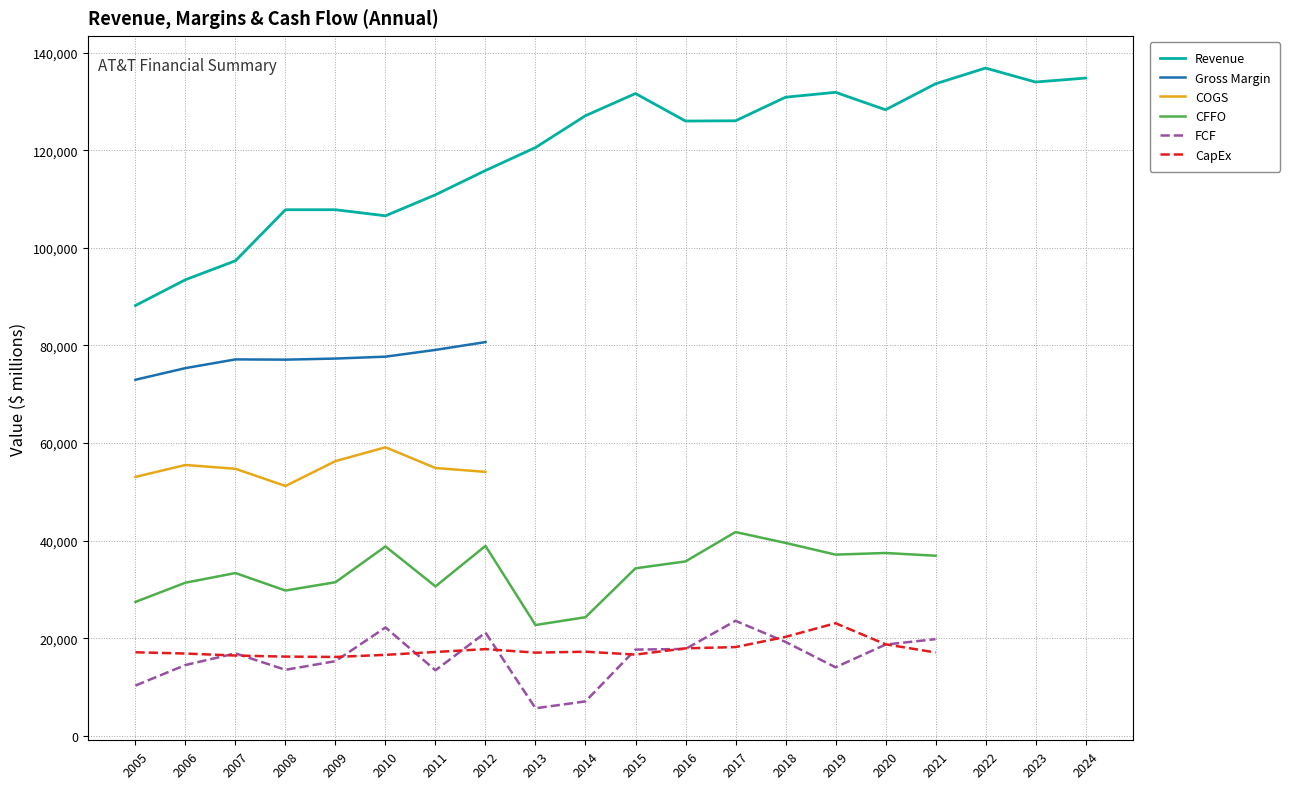

True or false: CFFO and FCF intersect in this chart.

False